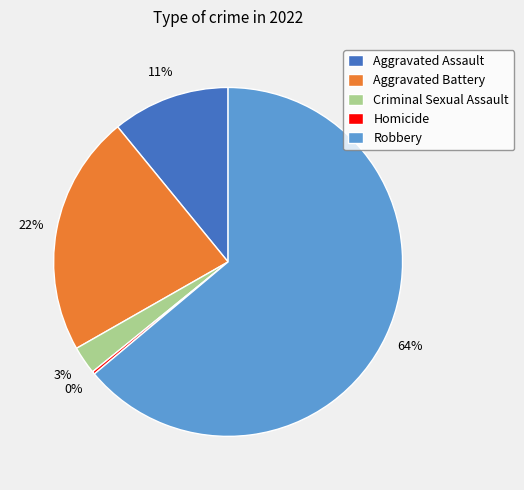

Is the sum of Aggravated Battery and Aggravated Assault greater than half?

No